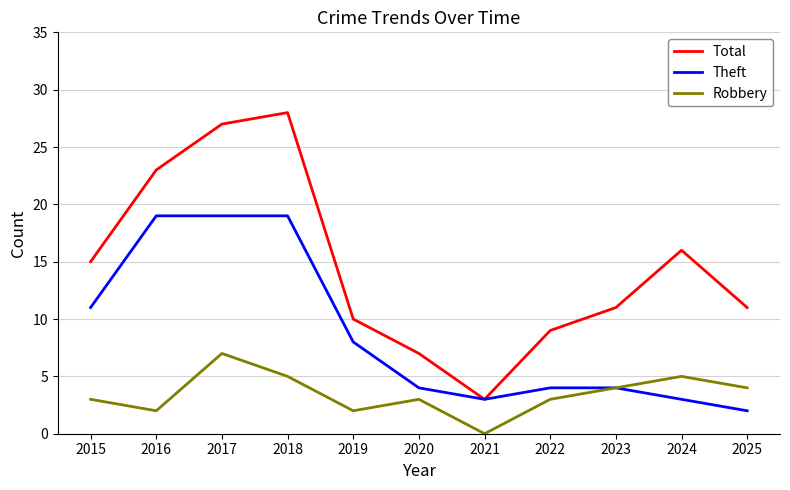

True or false: Robbery and Total cross at least once.

False